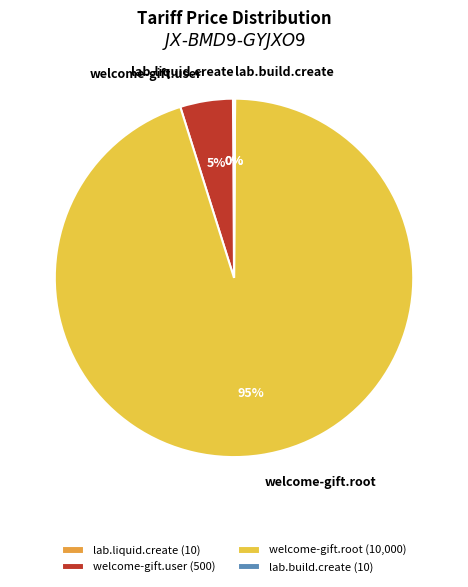

To the nearest percent, what is the difference between the largest and smallest slice percentages?

95%